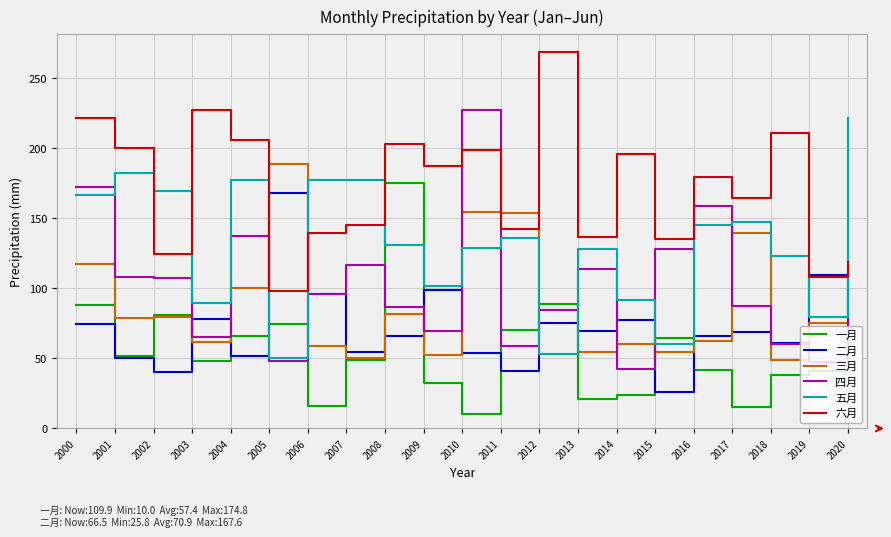

Between 2011 and 2018, which series saw the biggest shift?

三月